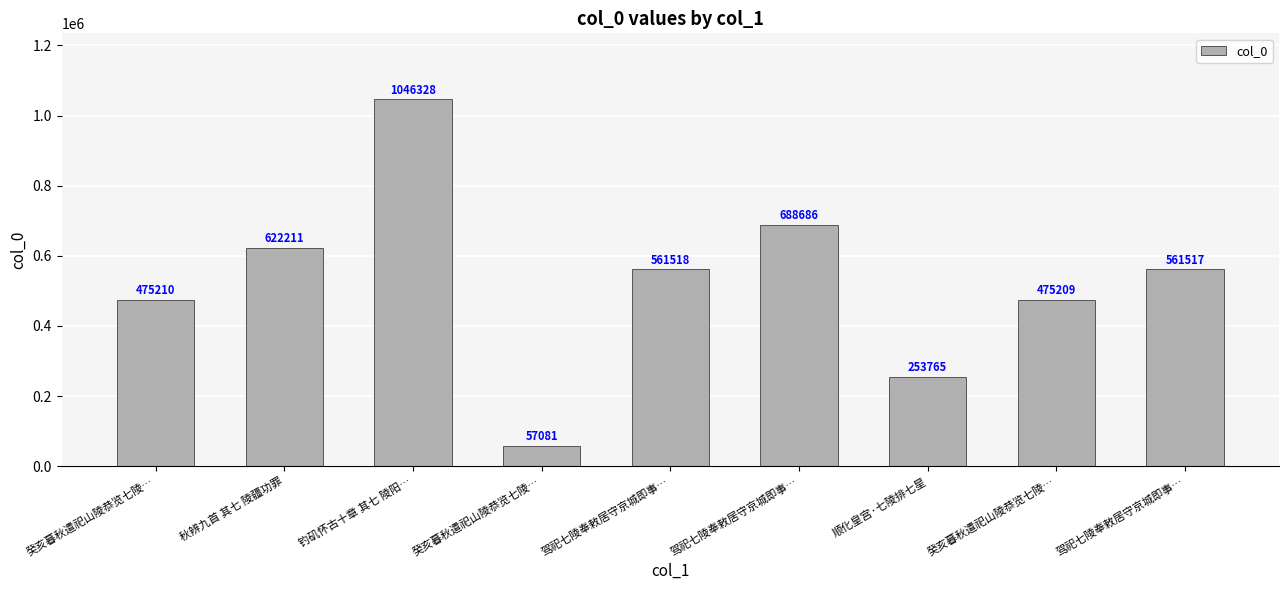

Are the bars grouped side by side (vs. stacked)?

No